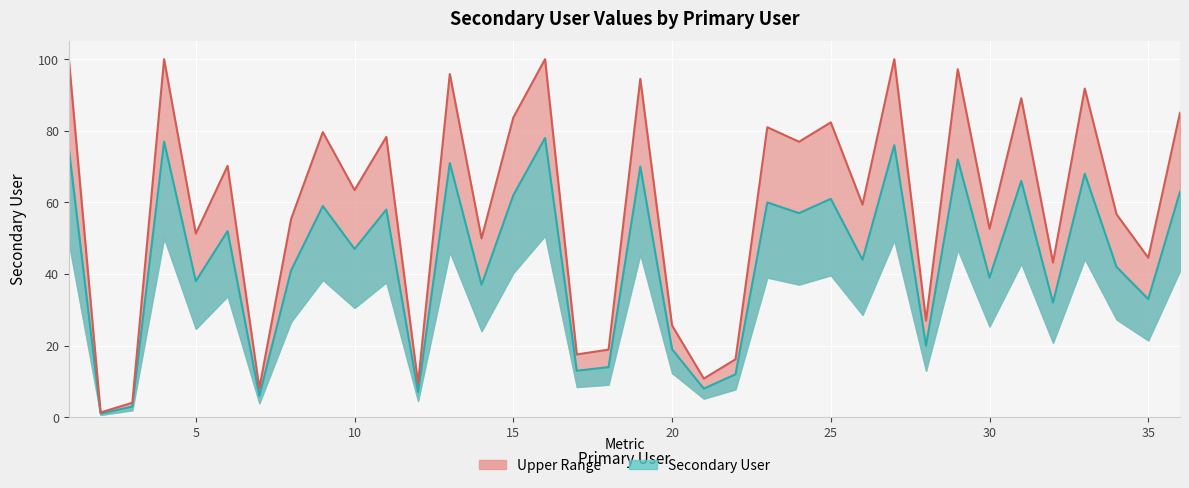

True or false: Upper Bound (line) and Secondary User (line) intersect in this chart.

False